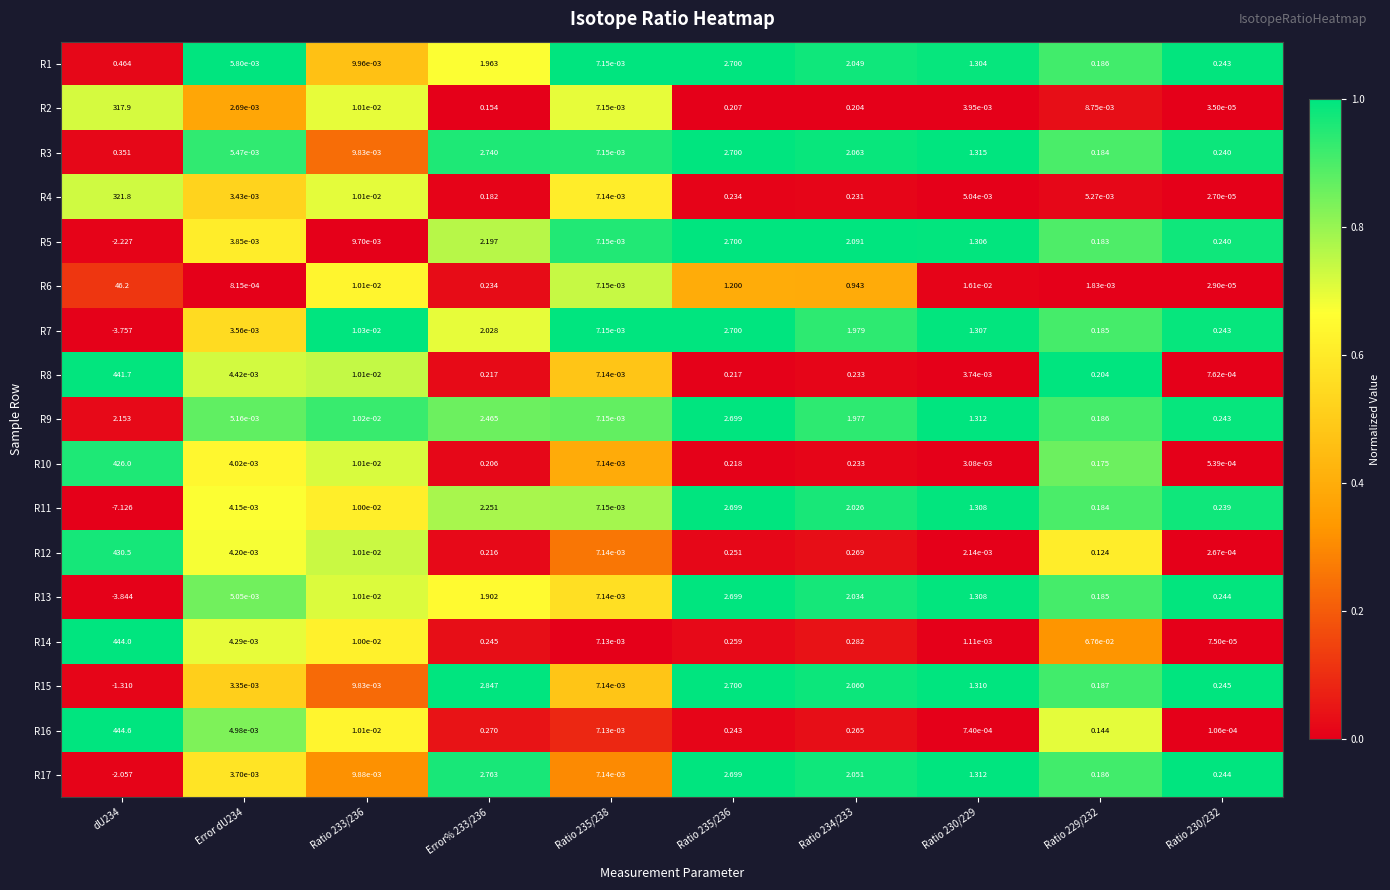

Which label corresponds to the smallest value in the chart?

dU234